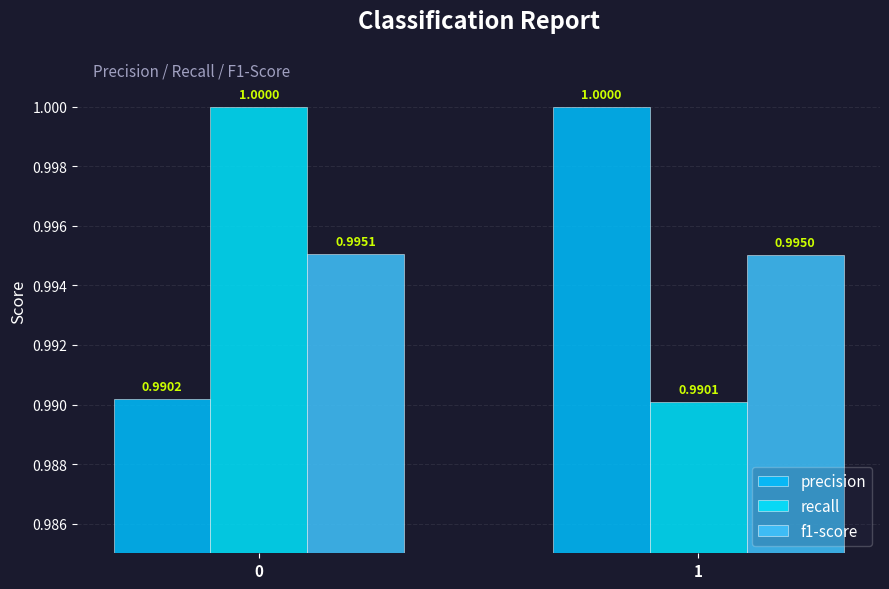

At 0, list the series in order from largest to smallest.

recall, f1-score, precision